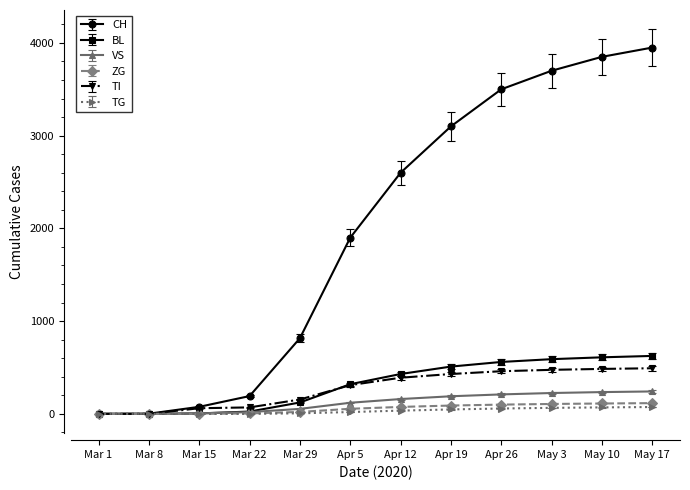

What is the label of the 2nd point from the right?

May 10